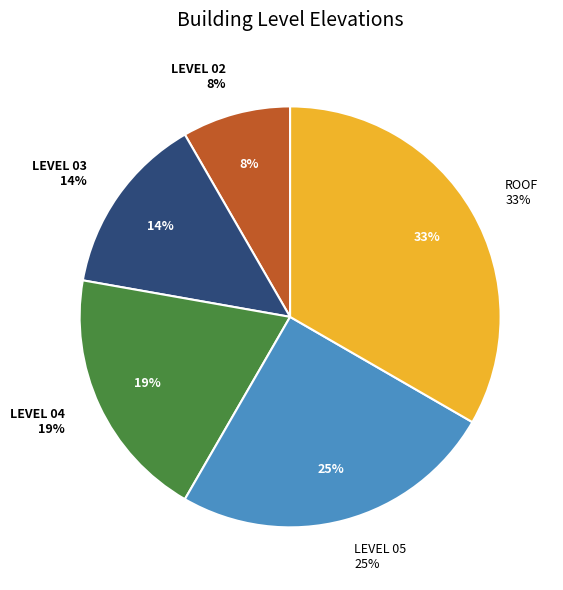

Does ROOF represent more than half of the total?

No